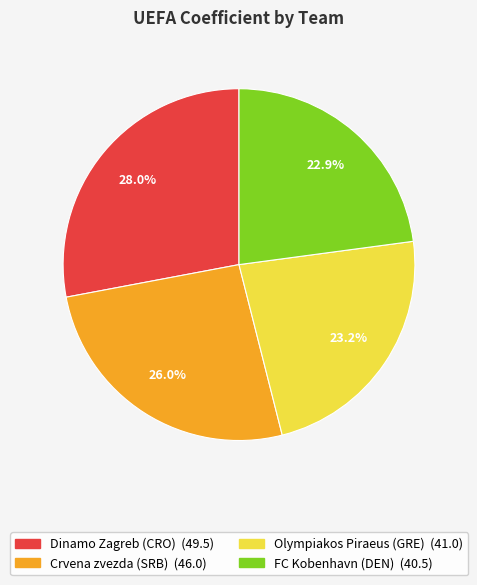

How much of the chart is everything except Olympiakos Piraeus (GRE)?

76.8%